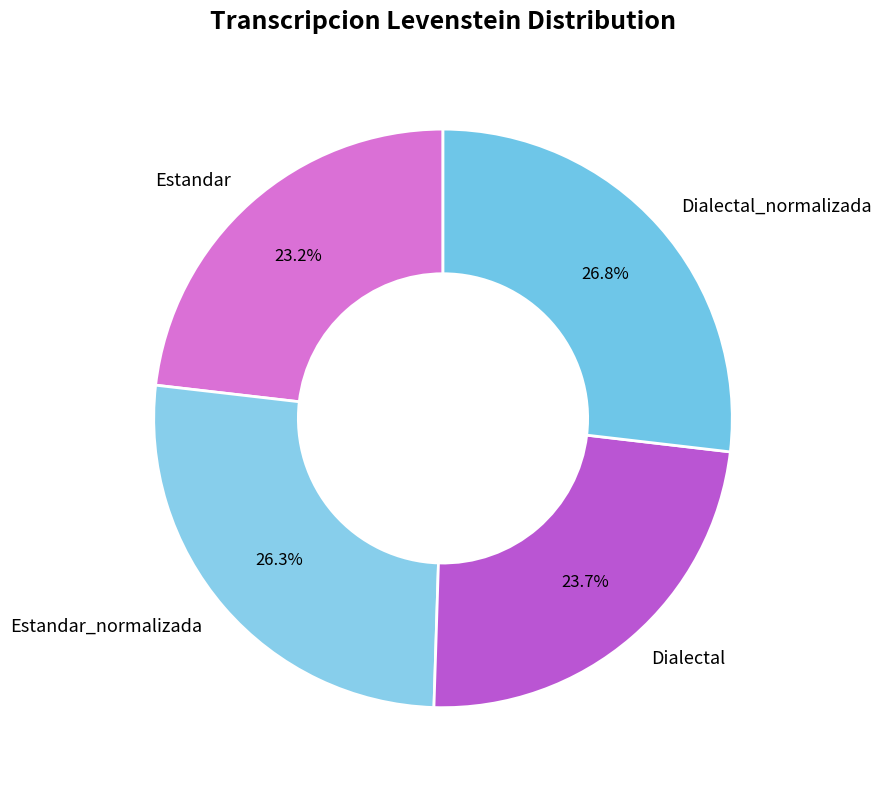

The Dialectal_normalizada slice represents 17% of the pie. True or false?

False